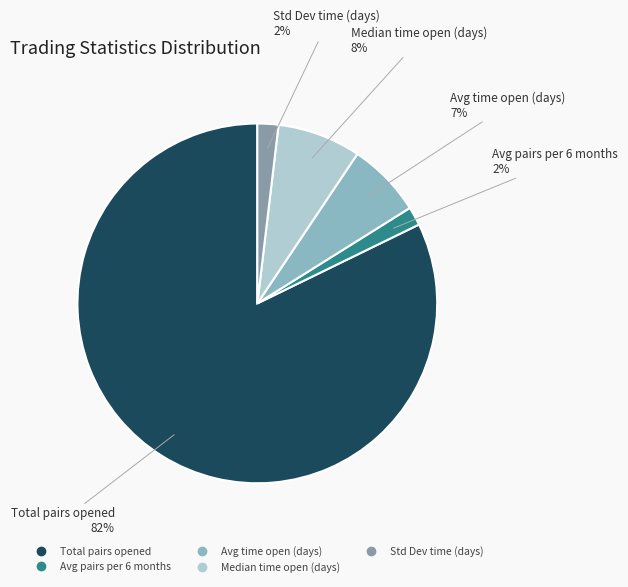

Which category accounts for the majority?

Total_number_of_pairs_opened